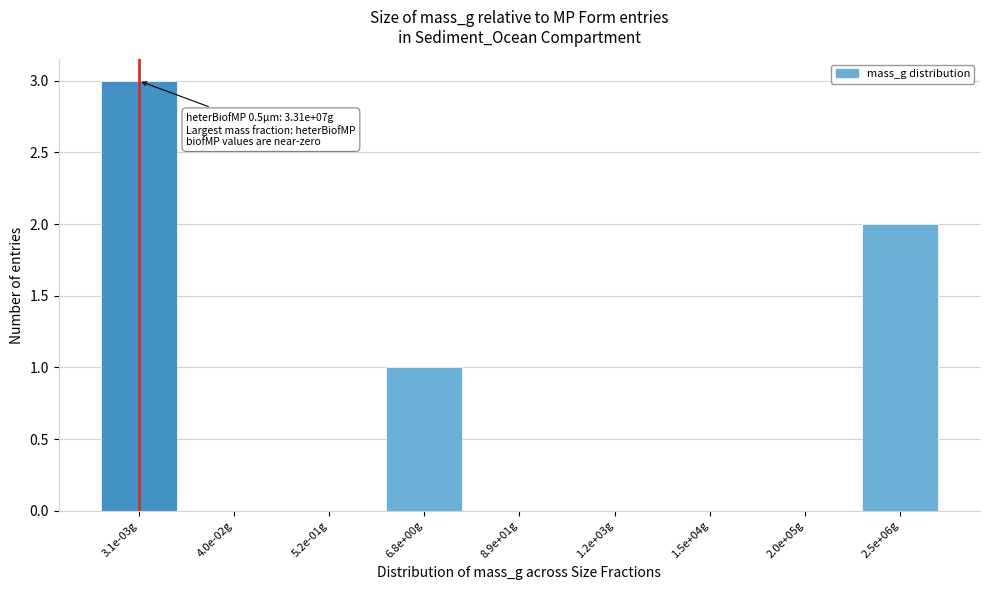

Reading right to left, list all the values displayed in this chart.

2.5e+06g=2	2.0e+05g=0	1.5e+04g=0	1.2e+03g=0	8.9e+01g=0	6.8e+00g=1	5.2e-01g=0	4.0e-02g=0	3.1e-03g=3